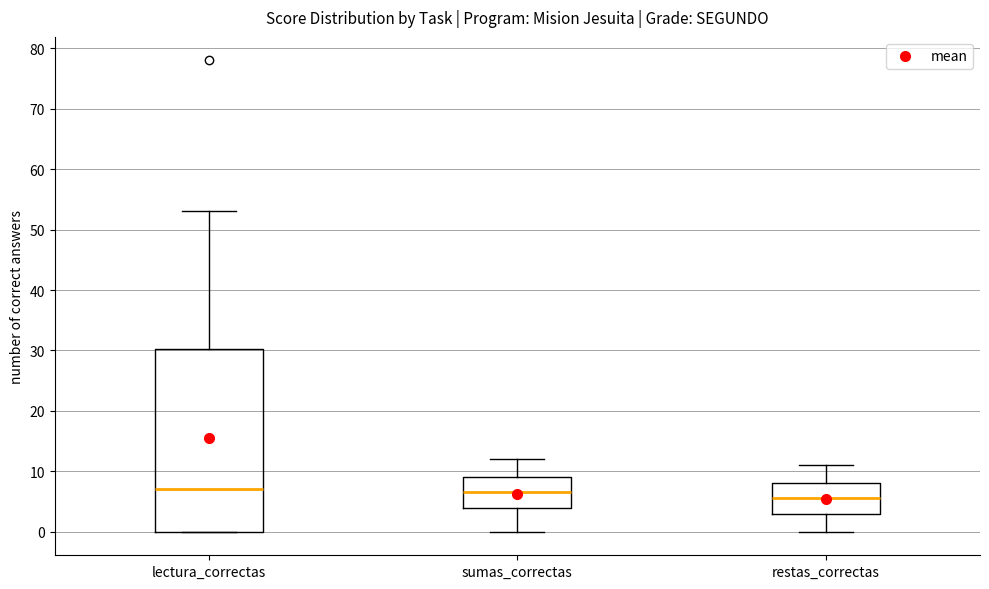

Reading left to right, read every box against the y-axis: the position of its median line, the range the box covers, and the ends of its whiskers. The values are not printed on the chart, so give them approximately, as read against the axis.

lectura_correctas: median 7, box 0 to 30, whiskers 0 to 53
sumas_correctas: median 7, box 4 to 9, whiskers 0 to 12
restas_correctas: median 6, box 3 to 8, whiskers 0 to 11